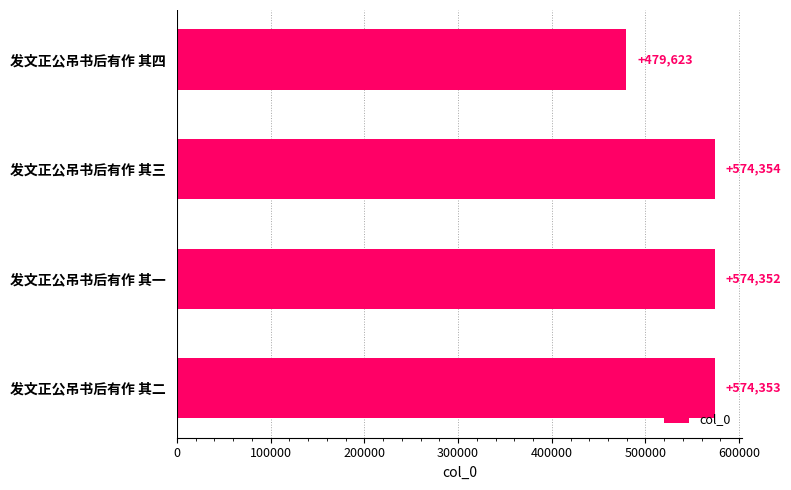

How many series are shown in this chart?

1